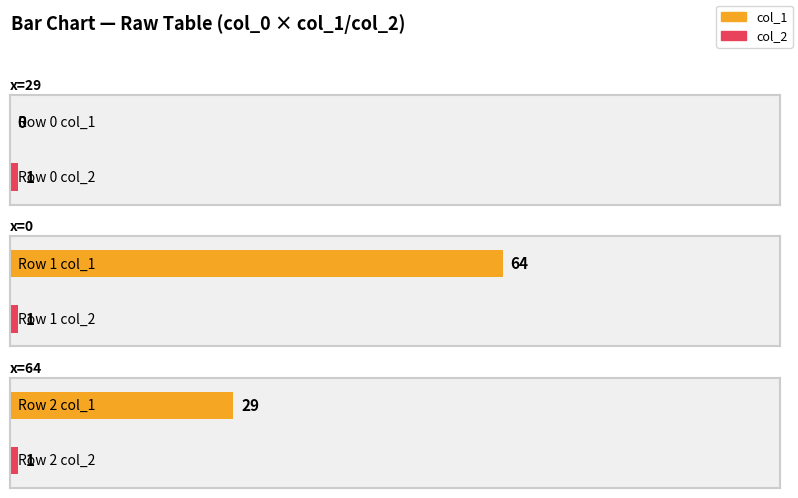

At which label is col_2 closest to 1?

29